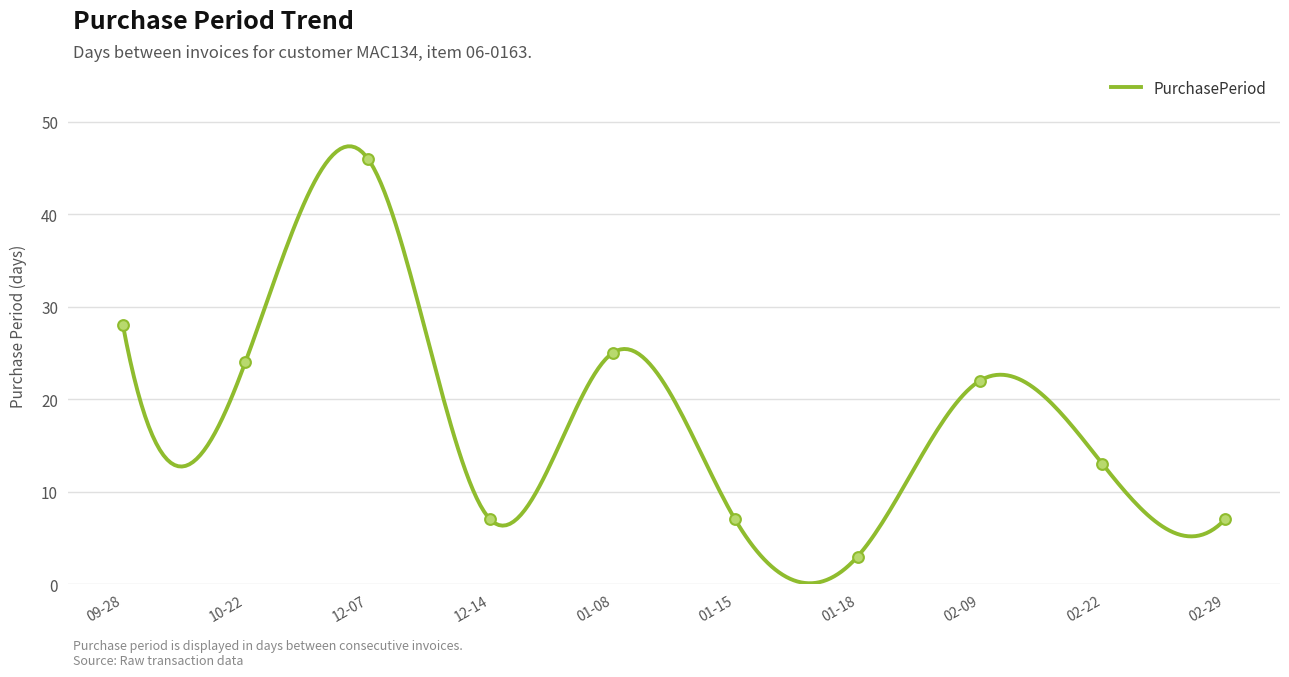

What is the change in value from 12-07 to 02-09?

-24